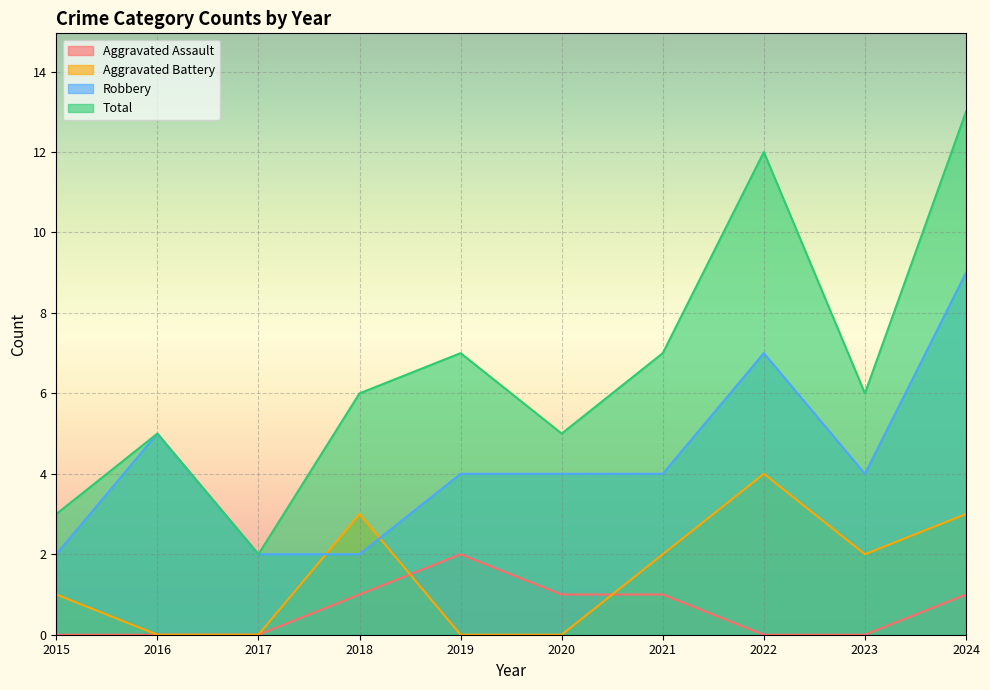

Reading left to right, list all the values displayed in this chart.

Aggravated Assault: 0	0	0	1	2	1	1	0	0	1
Aggravated Battery: 1	0	0	3	0	0	2	4	2	3
Robbery: 2	5	2	2	4	4	4	7	4	9
Total: 3	5	2	6	7	5	7	12	6	13